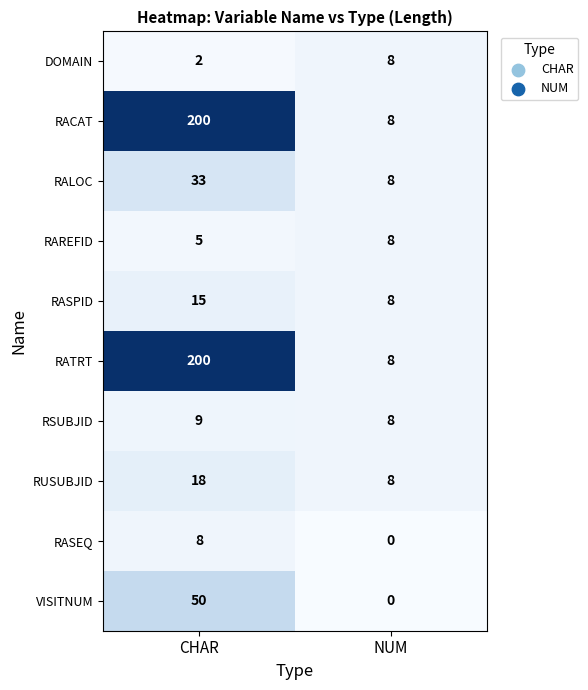

What is the total value across all series at NUM?

64